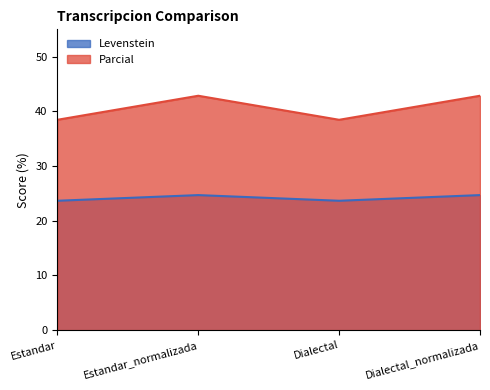

How many Levenstein values are between 23 and 24?

2